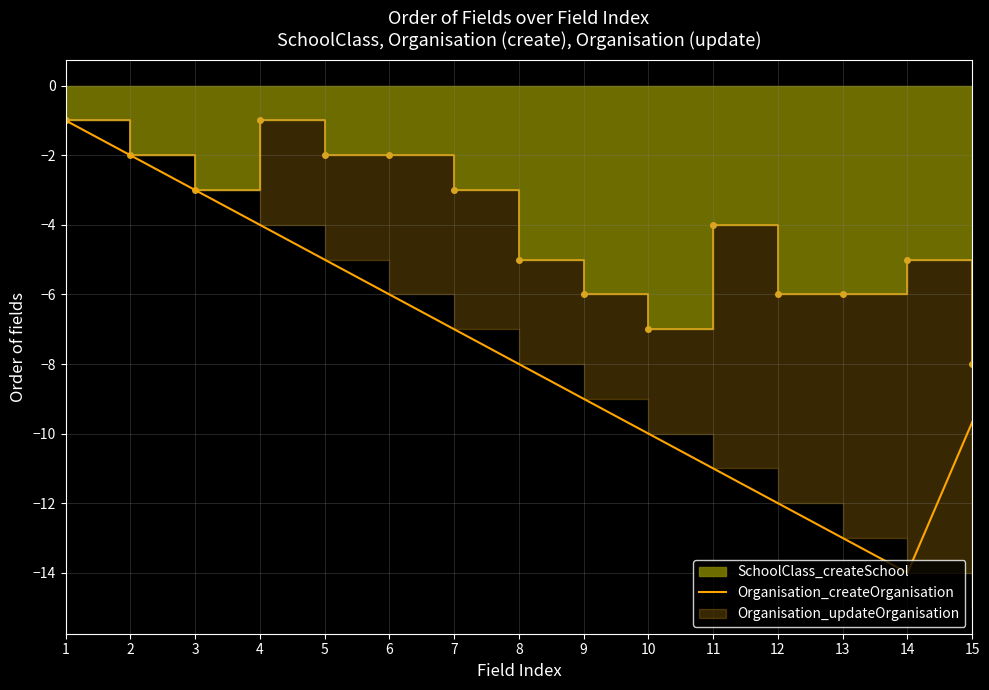

How many lines are shown in the chart?

1